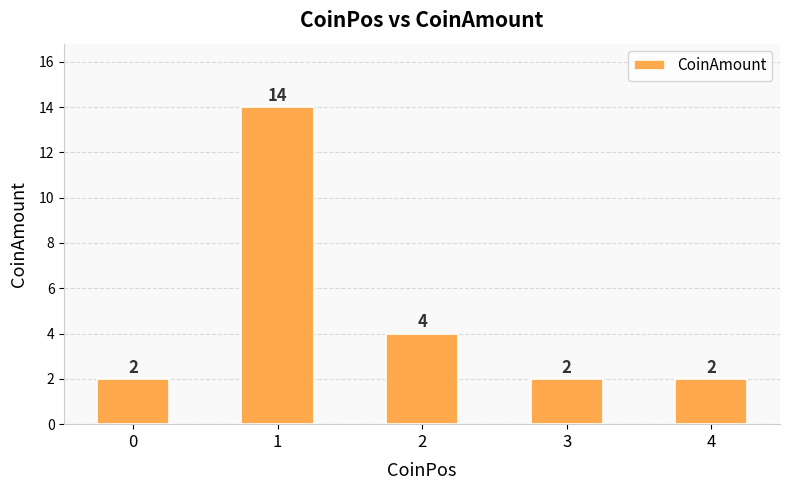

Reading left to right, list all the values displayed in this chart.

2	14	4	2	2